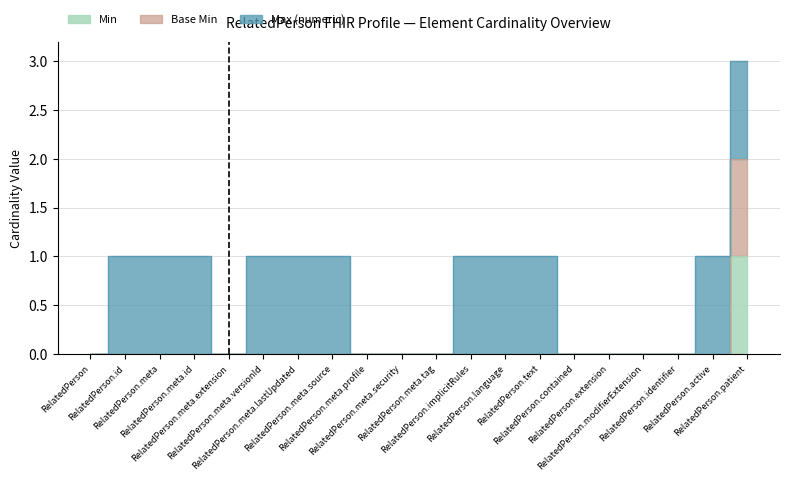

How many values in the Base Min series exceed 0?

1